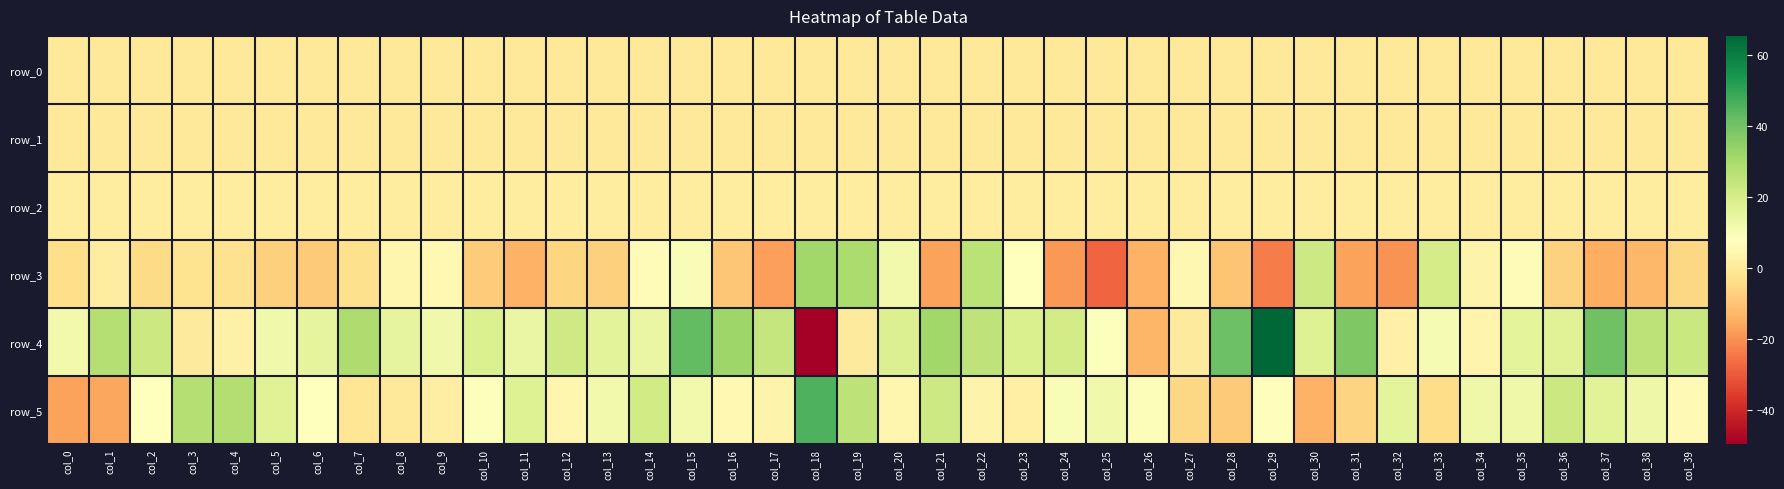

What is the highest value of the row_3 series?

31.6